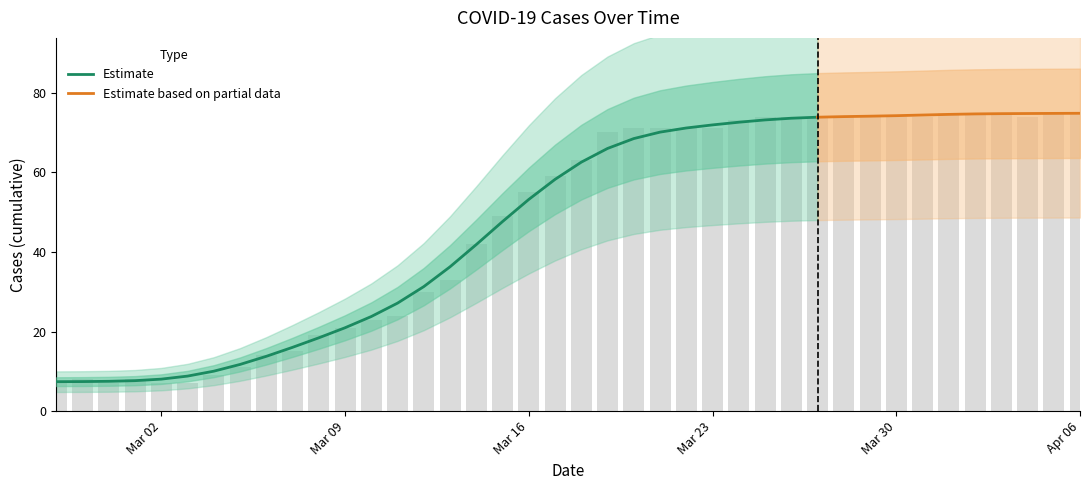

The chart shows a value of 55 at Mar 16. True or false?

True